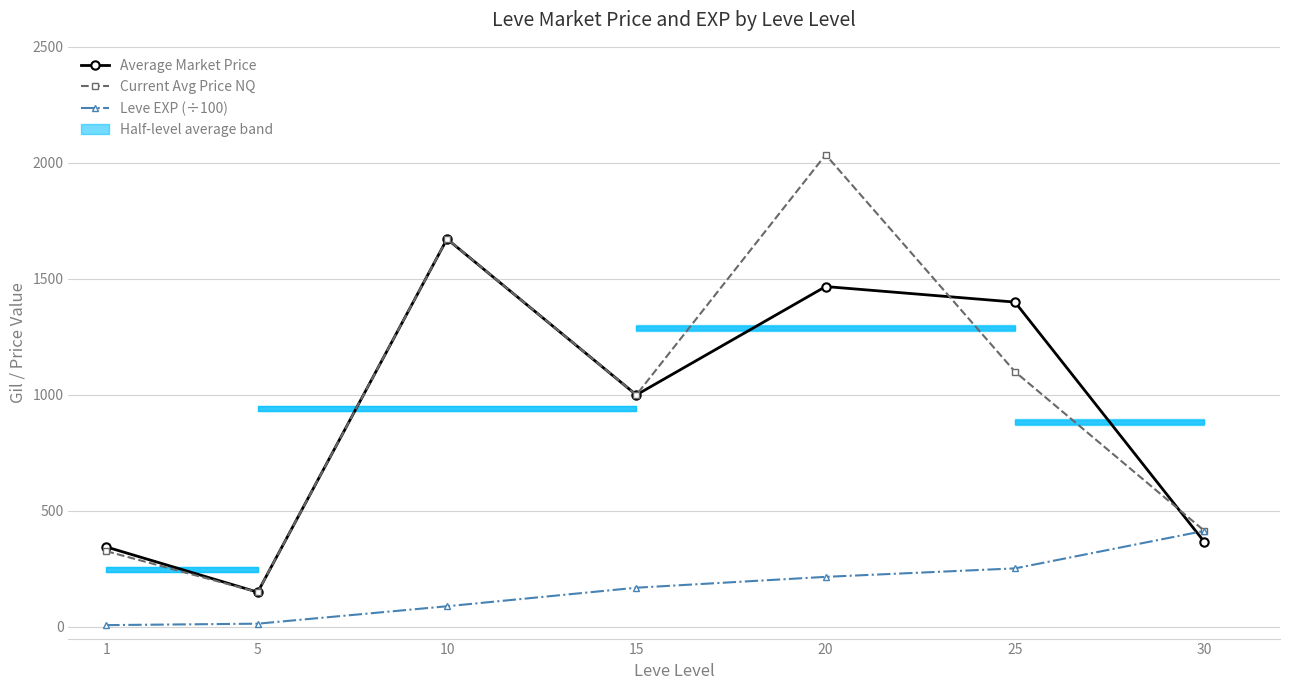

Which has a higher value, 25 or 20?

20